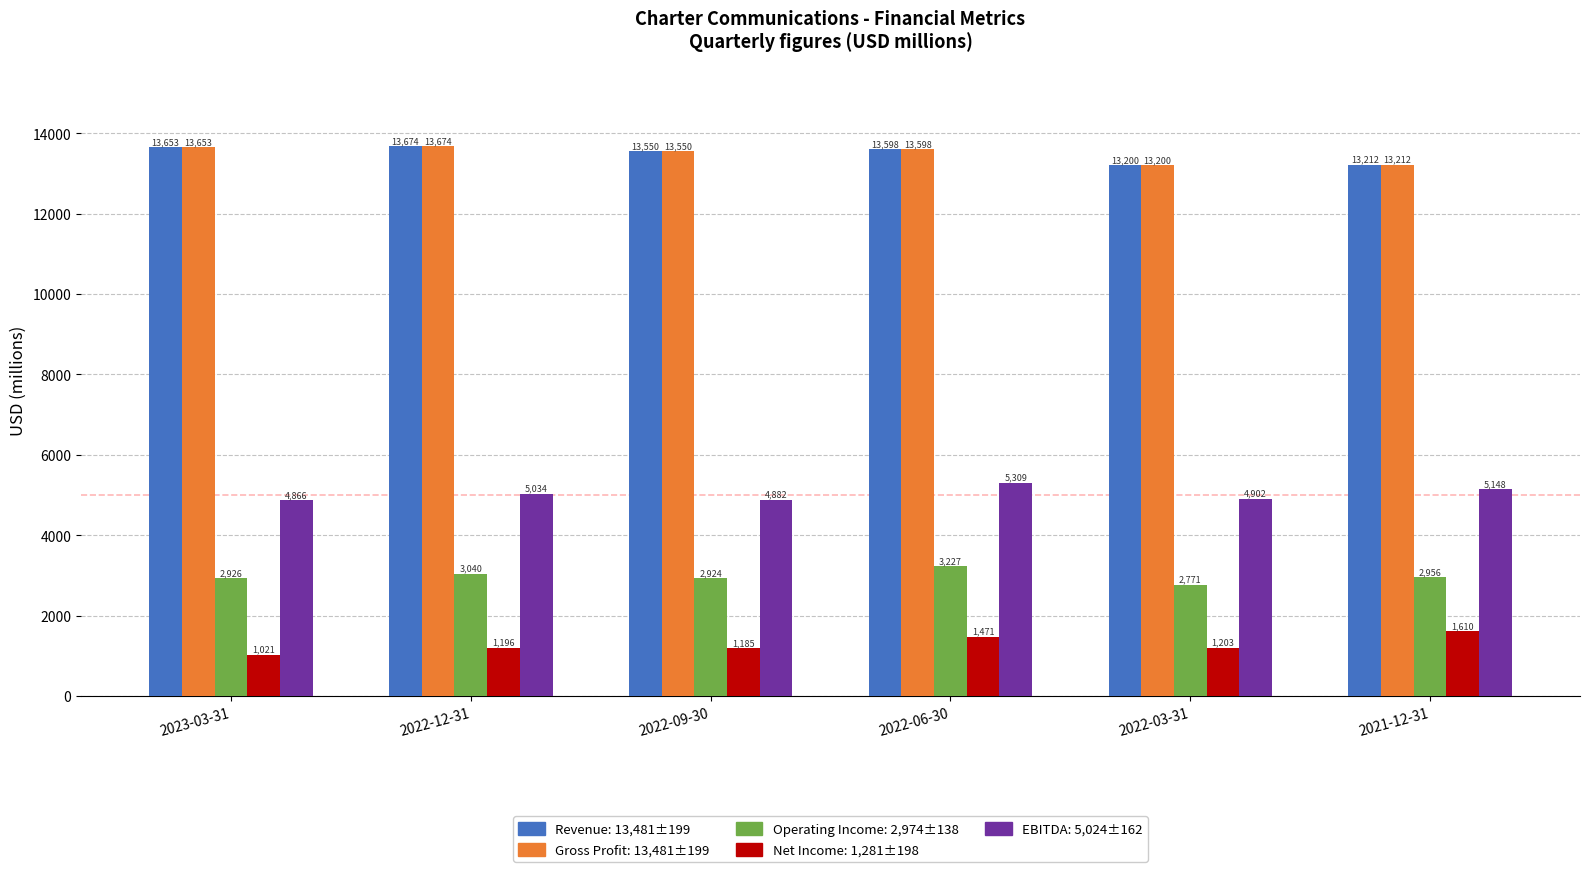

Which category has the highest value across all series?

2022-12-31